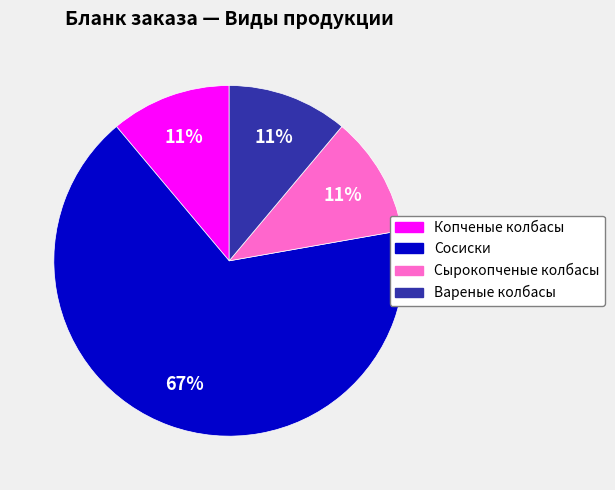

Which category has the biggest portion of the pie?

Сосиски